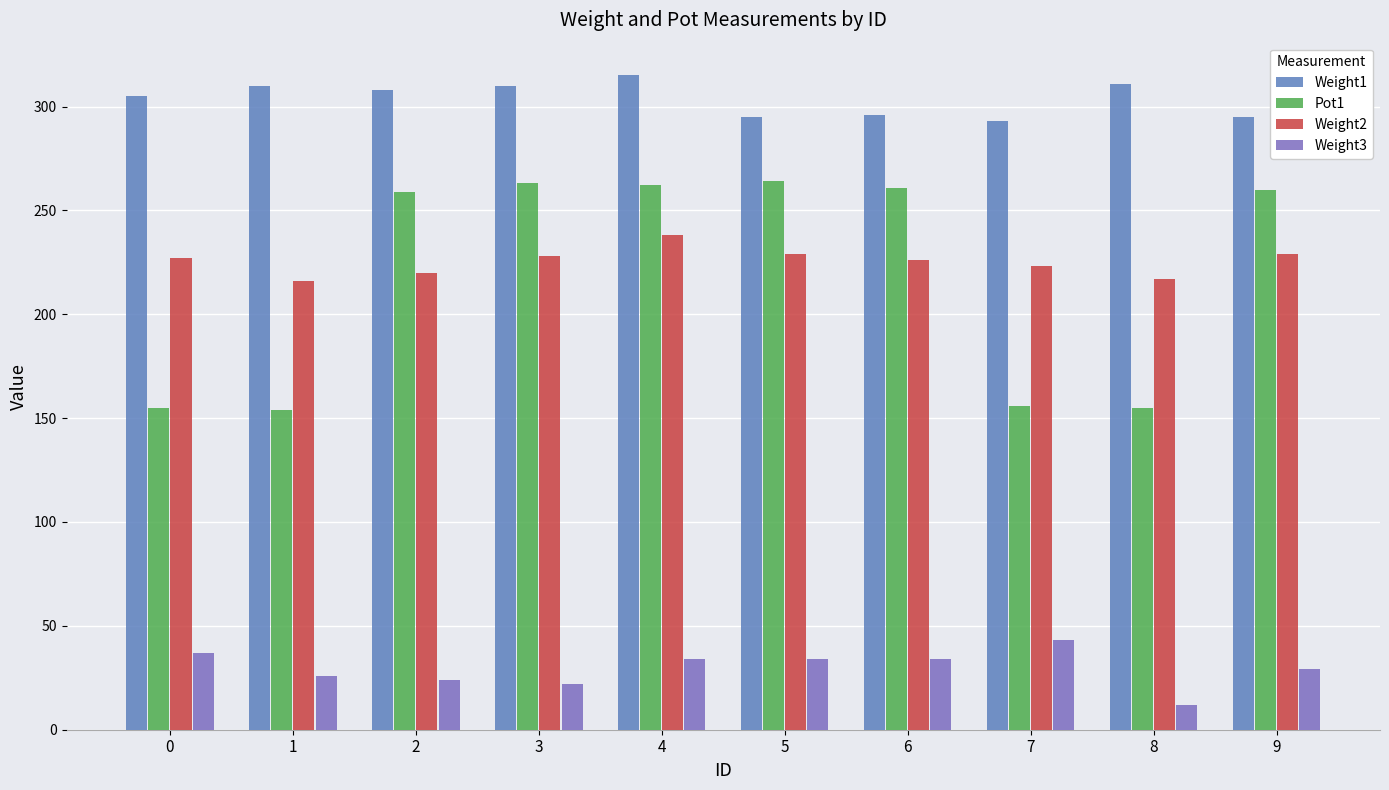

The Weight2 series shows 111 at 2. True or false?

False